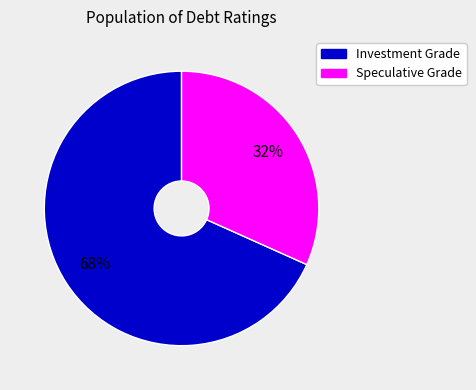

Does any single category account for the majority?

Yes